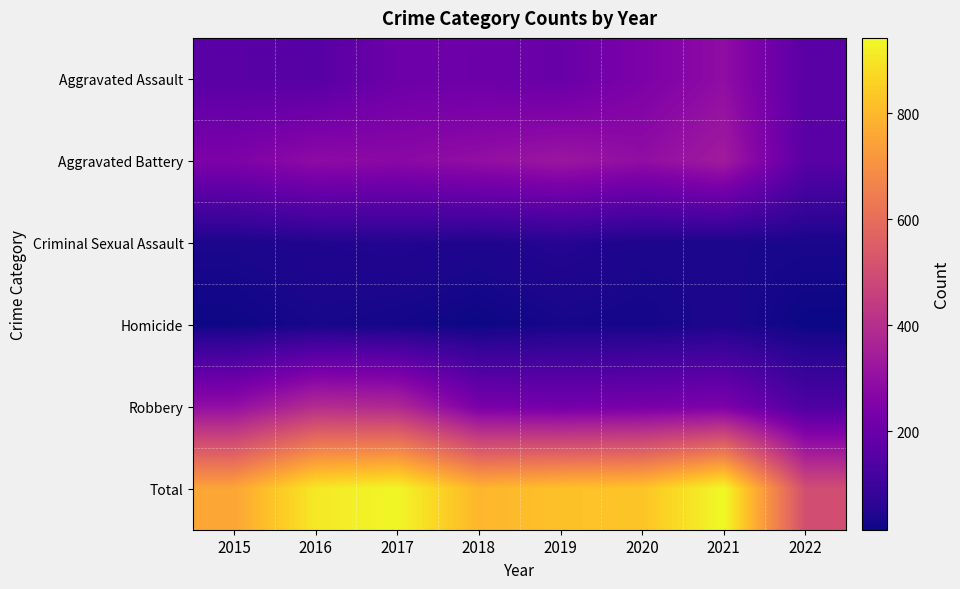

What is the maximum value shown in the chart?

942